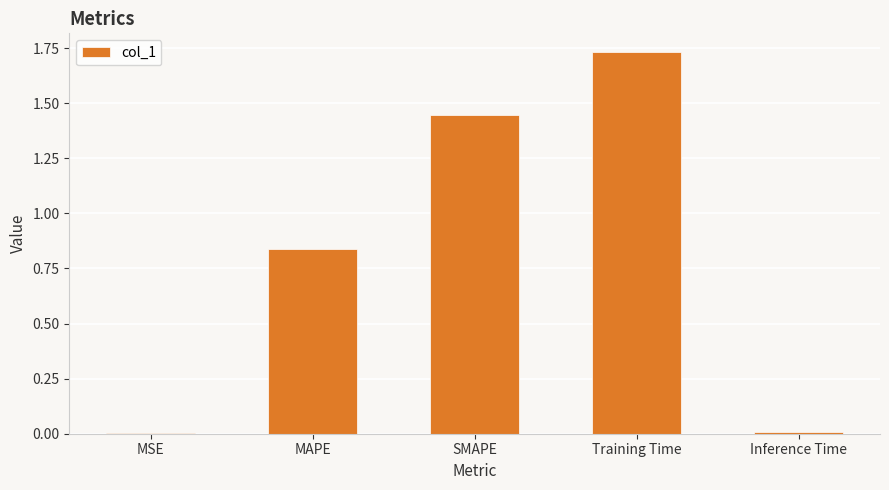

Between Inference Time and SMAPE, which is larger?

SMAPE